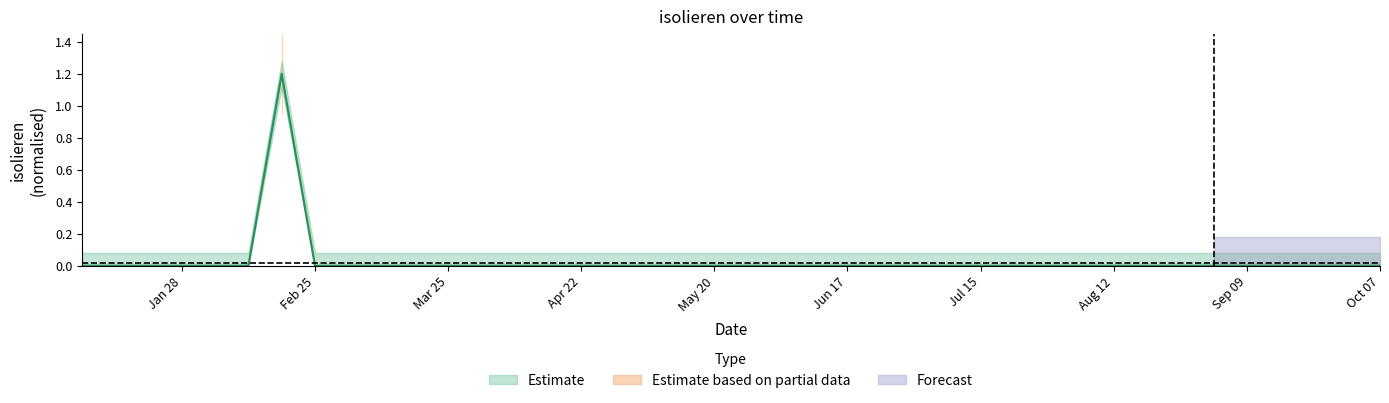

Rank the categories by value from highest to lowest.

2018-02-18, 2018-01-07, 2018-01-14, 2018-01-21, 2018-01-28, 2018-02-04, 2018-02-11, 2018-02-25, 2018-03-04, 2018-03-11, 2018-03-18, 2018-03-25, 2018-04-01, 2018-04-08, 2018-04-15, 2018-04-22, 2018-04-29, 2018-05-06, 2018-05-13, 2018-05-20, 2018-05-27, 2018-06-03, 2018-06-10, 2018-06-17, 2018-06-24, 2018-07-01, 2018-07-08, 2018-07-15, 2018-07-22, 2018-07-29, 2018-08-05, 2018-08-12, 2018-08-19, 2018-08-26, 2018-09-02, 2018-09-09, 2018-09-16, 2018-09-23, 2018-09-30, 2018-10-07